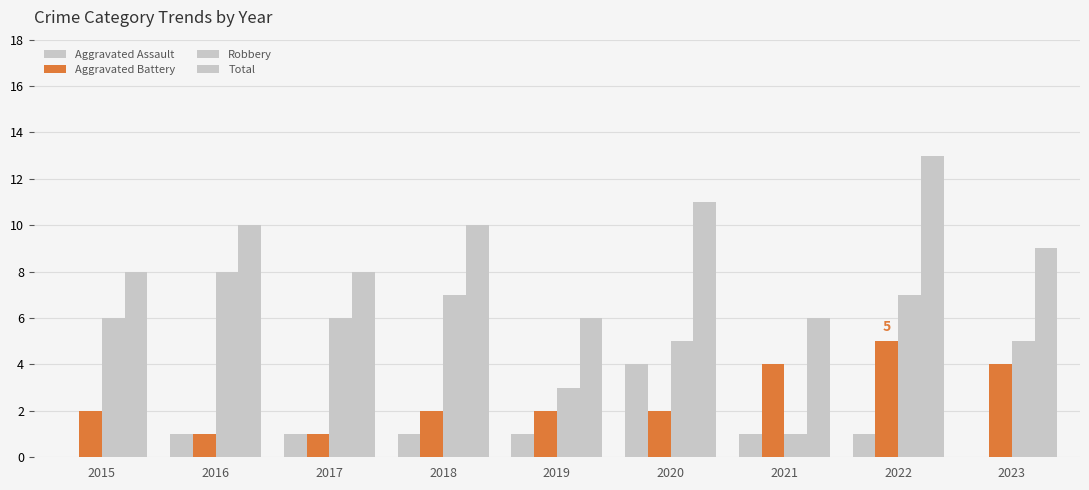

How many groups of bars are there?

9